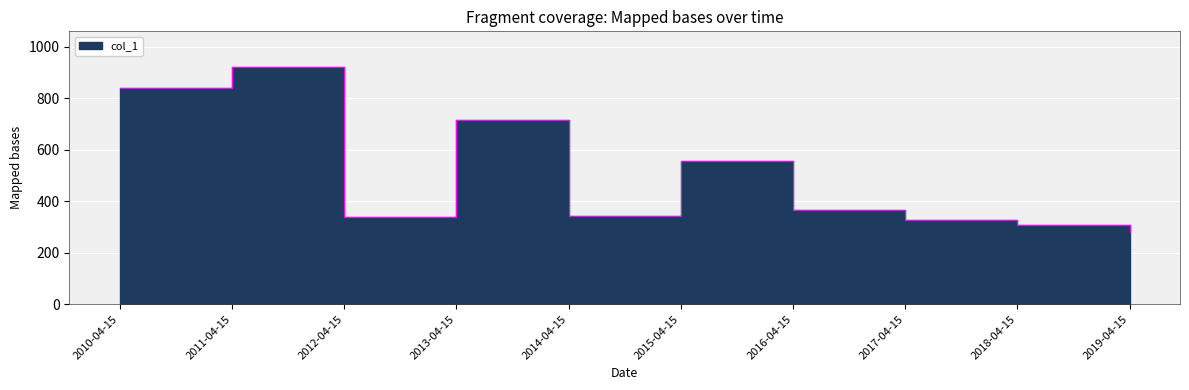

What position from the left is 2017-04-15?

8